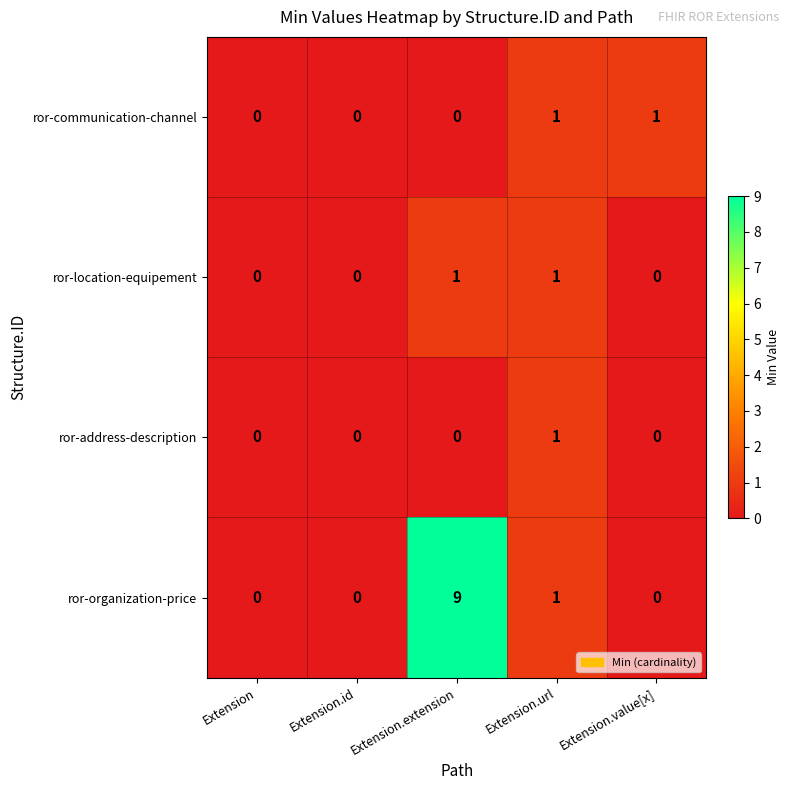

The value of ror-location-equipement at Extension.extension is 2. True or false?

False